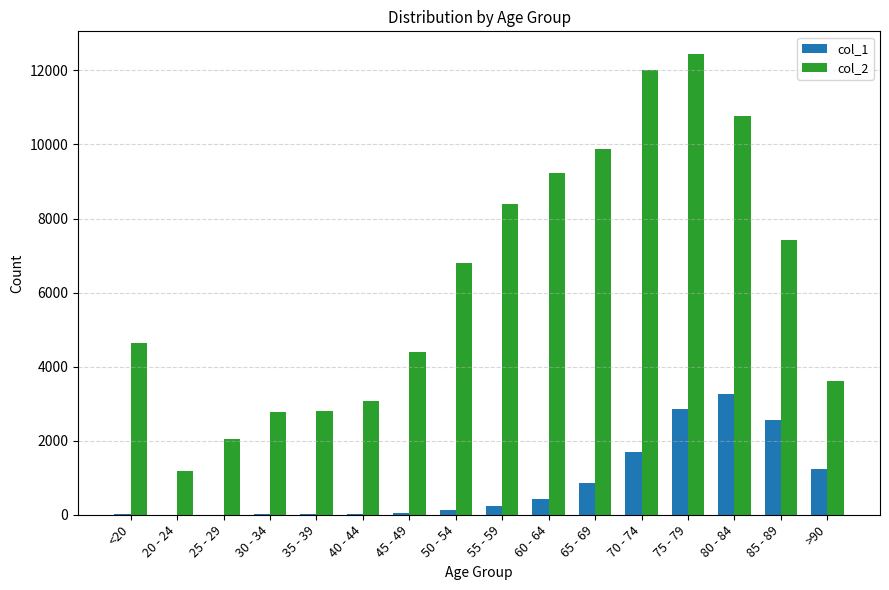

Which series has the largest total across all categories?

col_2